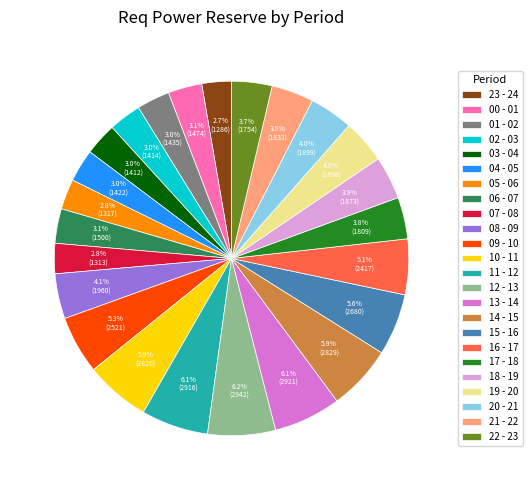

What percentage do 09 - 10 and 21 - 22 together represent?

9.1%